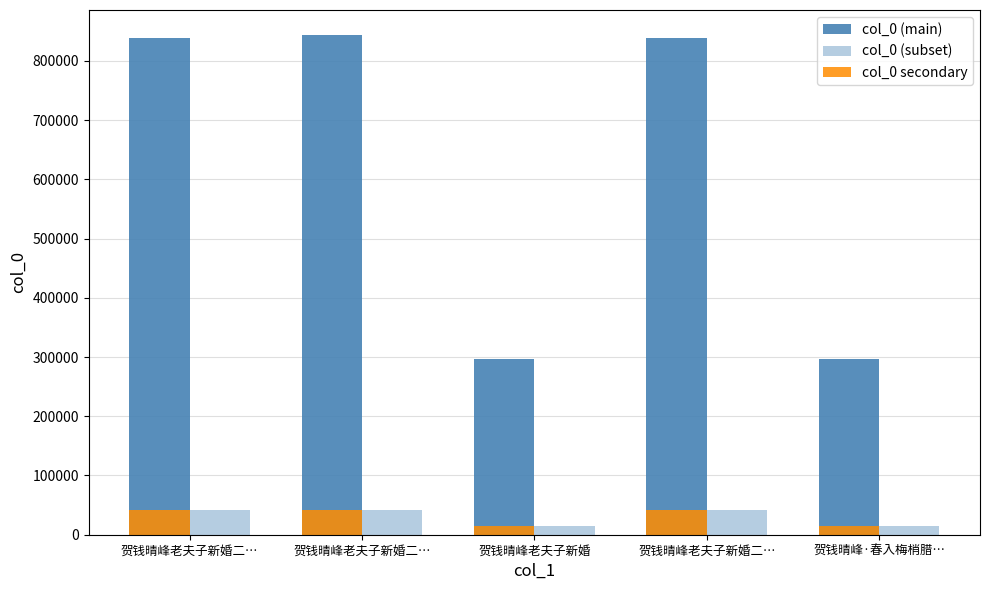

Which series has the widest spread of values?

col_0 (main)